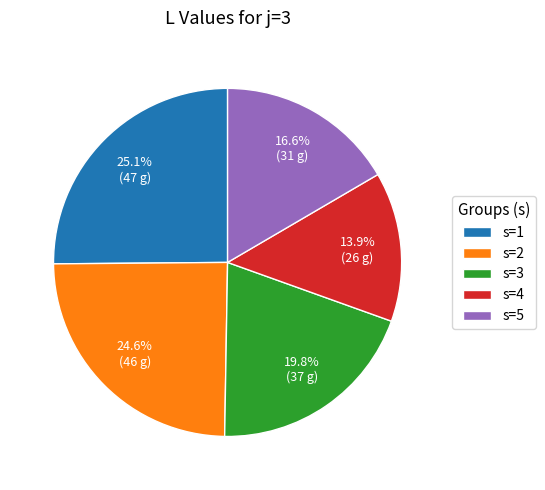

What is the total percentage of s=1 and s=2?

49.7%